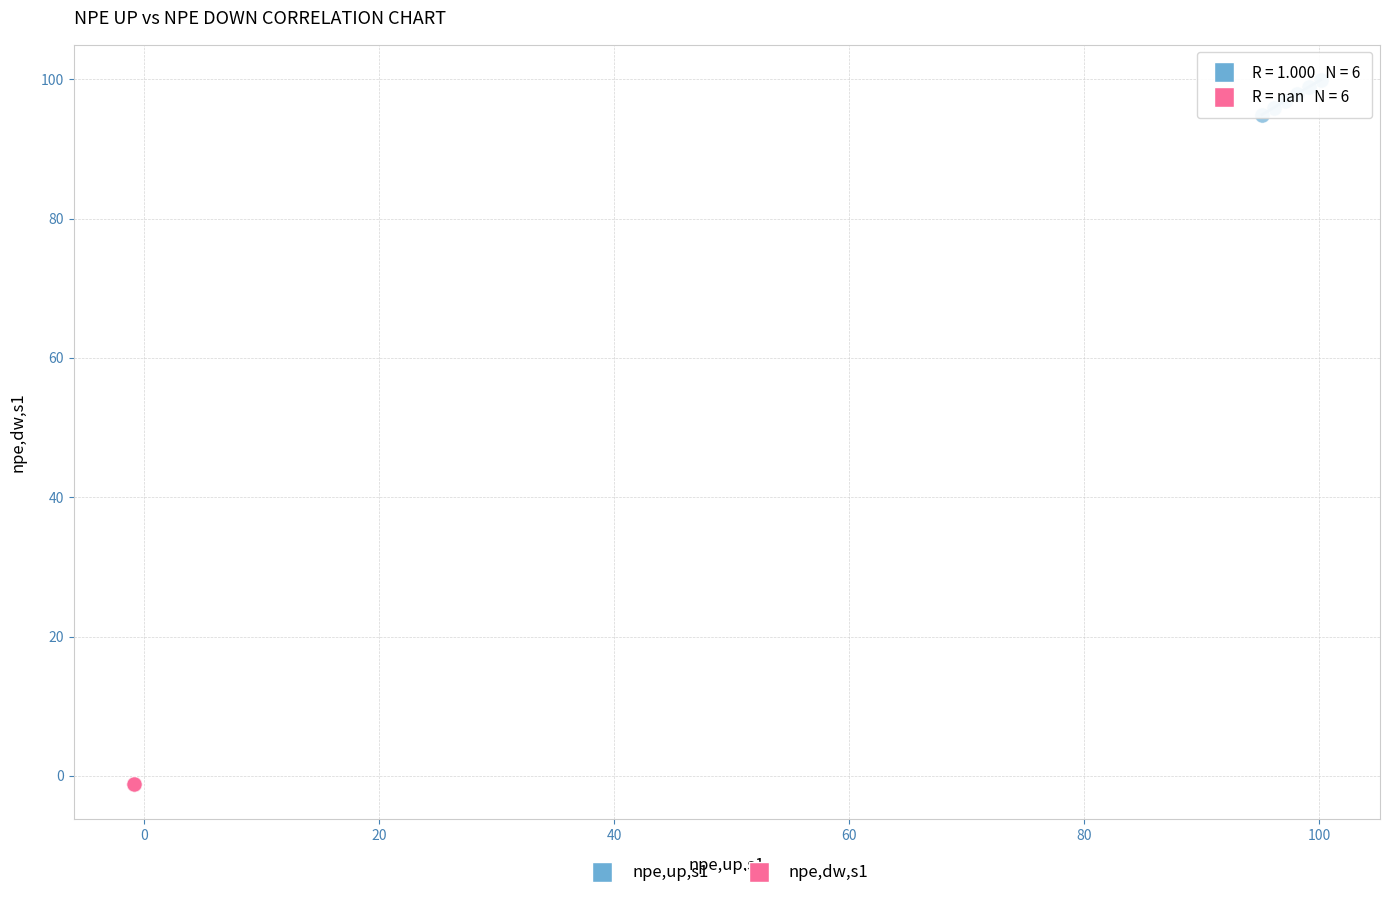

Which series reaches the maximum Y coordinate?

npe,up,s1